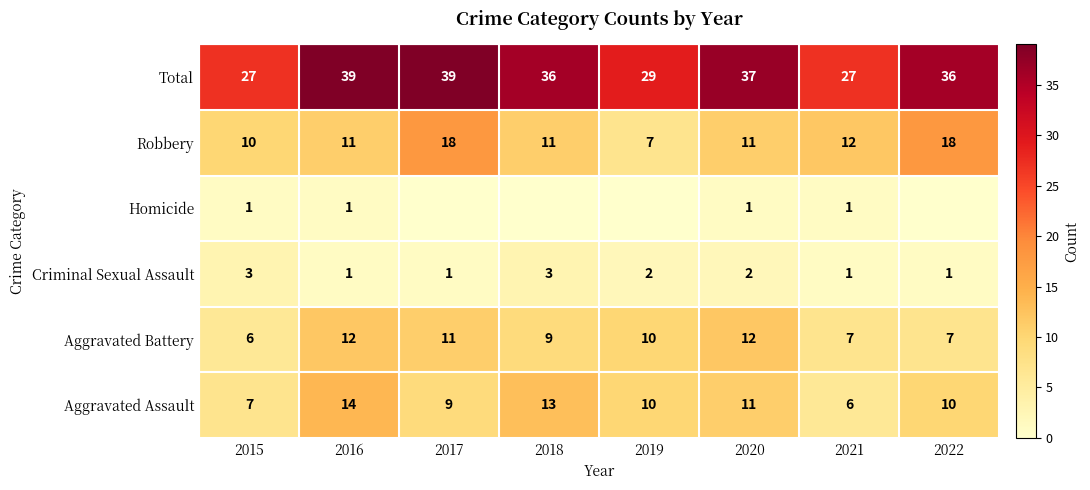

What is the highest value of the Total series?

39